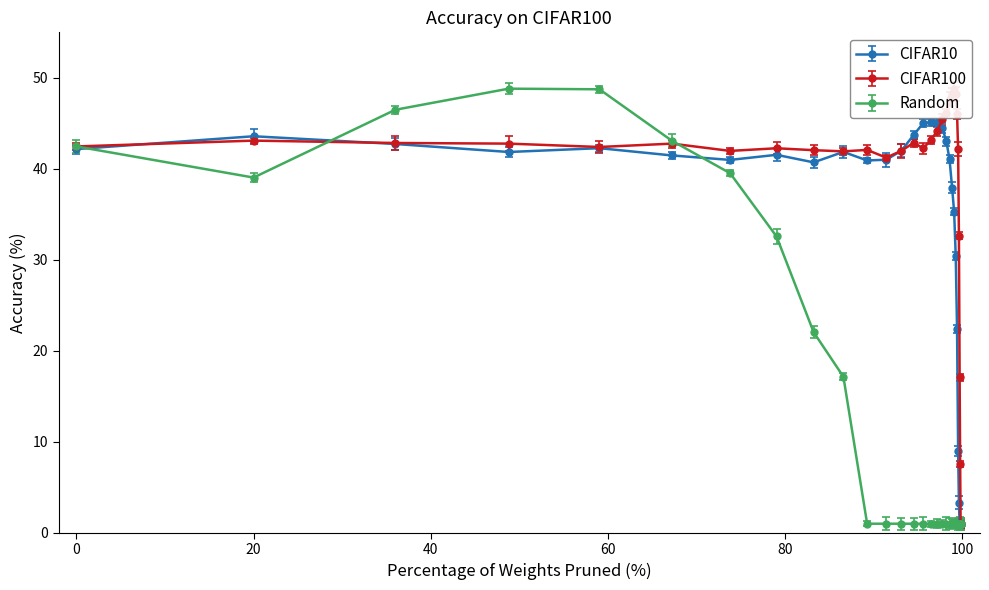

At which category does Random reach its first local valley?

20